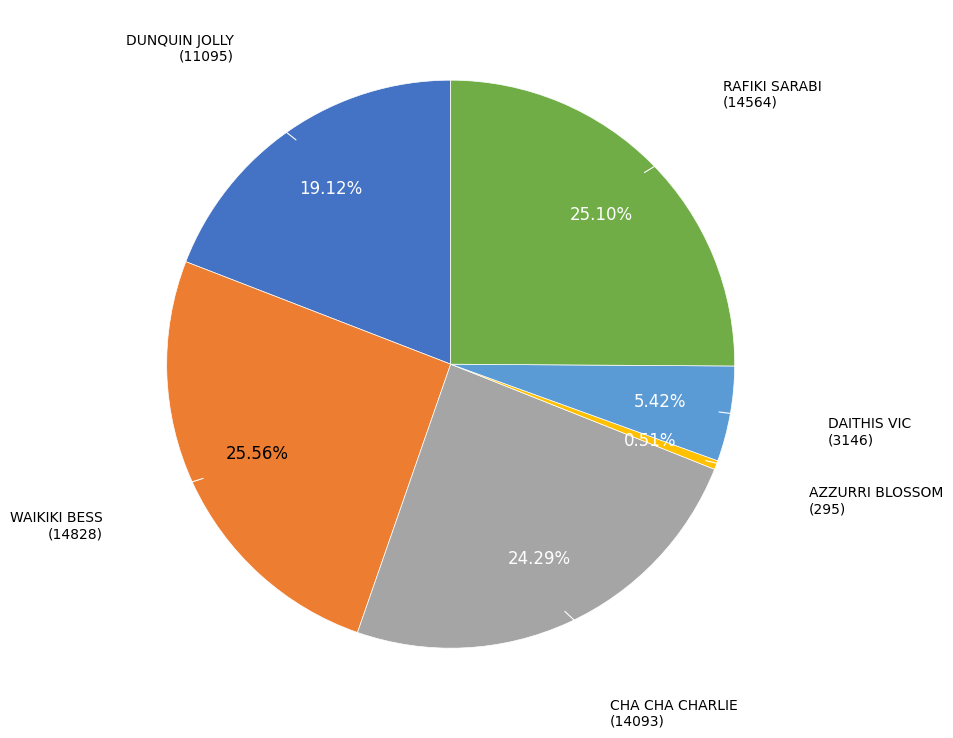

Combined, do DUNQUIN JOLLY and AZZURRI BLOSSOM account for over 50%?

No